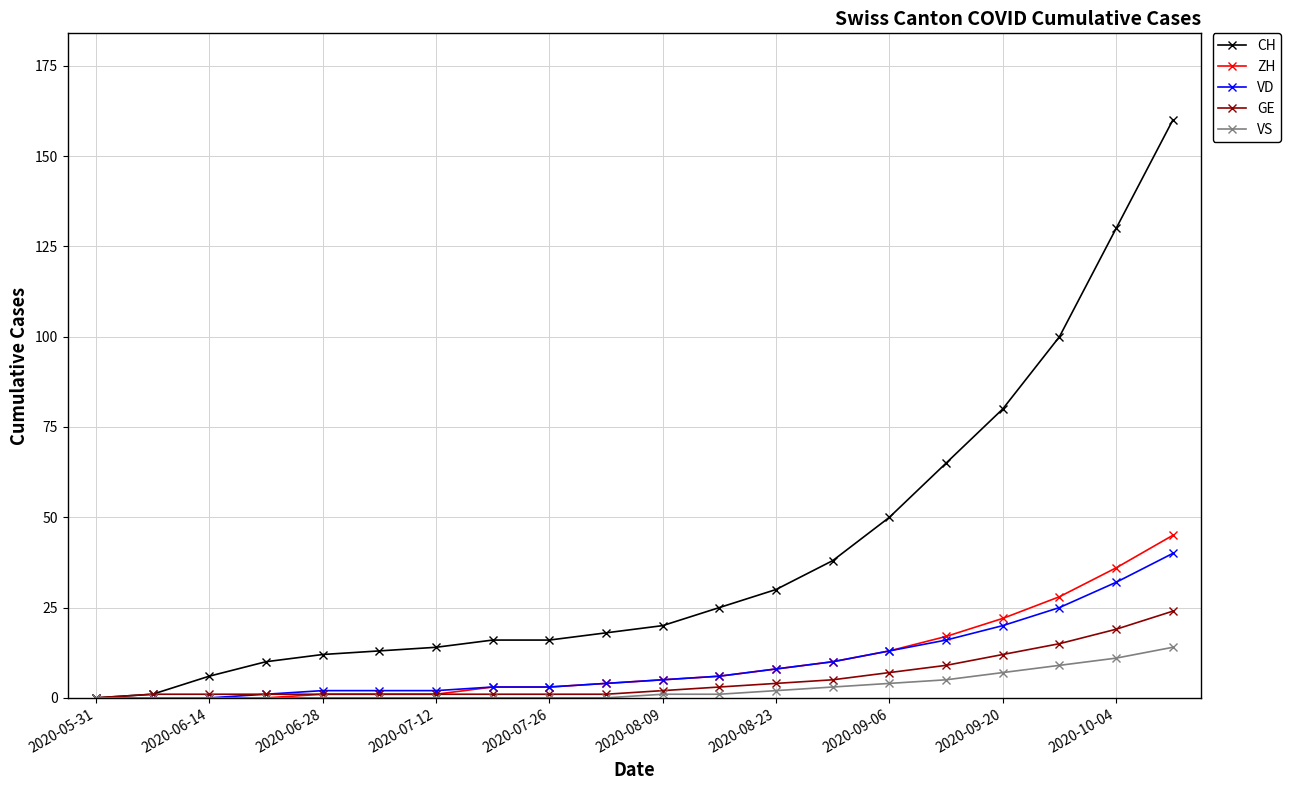

Reading left to right, transcribe all the data shown in this chart.

CH: 0	1	6	10	12	13	14	16	16	18	20	25	30	38	50	65	80	100	130	160
ZH: 0	0	0	0	1	1	1	3	3	4	5	6	8	10	13	17	22	28	36	45
VD: 0	0	0	1	2	2	2	3	3	4	5	6	8	10	13	16	20	25	32	40
GE: 0	1	1	1	1	1	1	1	1	1	2	3	4	5	7	9	12	15	19	24
VS: 0	0	0	0	0	0	0	0	0	0	1	1	2	3	4	5	7	9	11	14